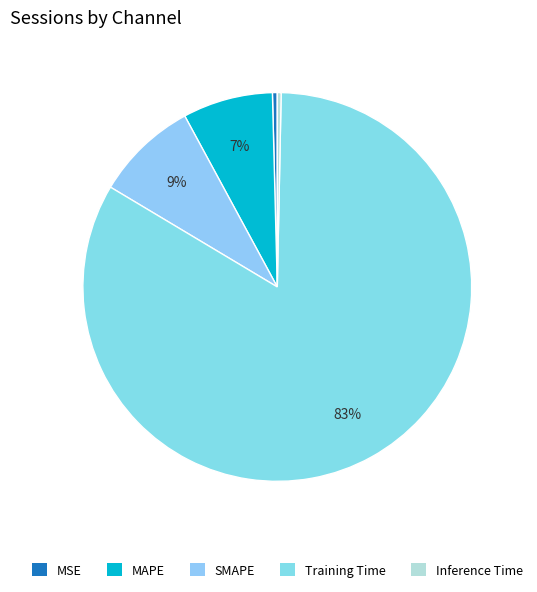

Which has a higher value, Inference Time or MSE?

MSE